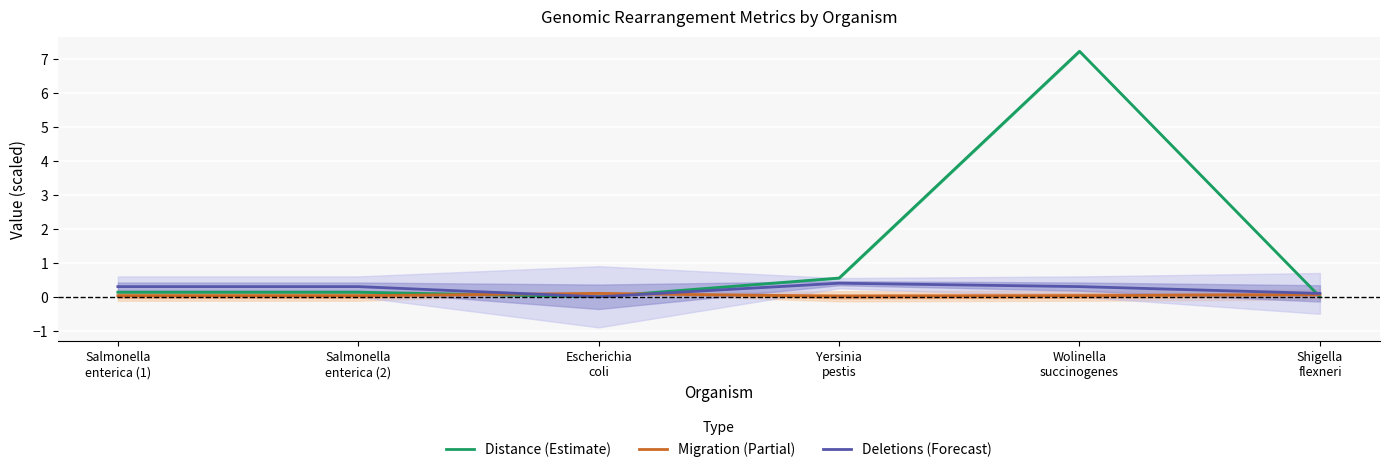

At Wolinella
succinogenes, list the series in order from smallest to largest.

Migration (Partial), Deletions (Forecast), Distance (Estimate)